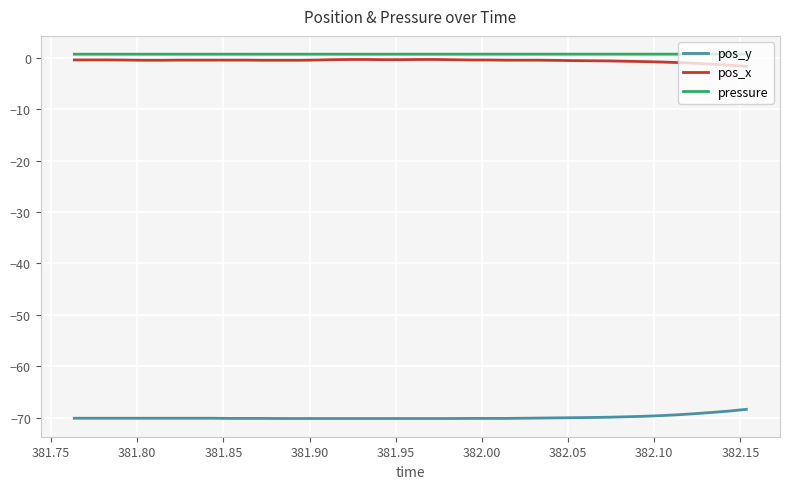

What is the lowest value of the pos_y series?

-70.2